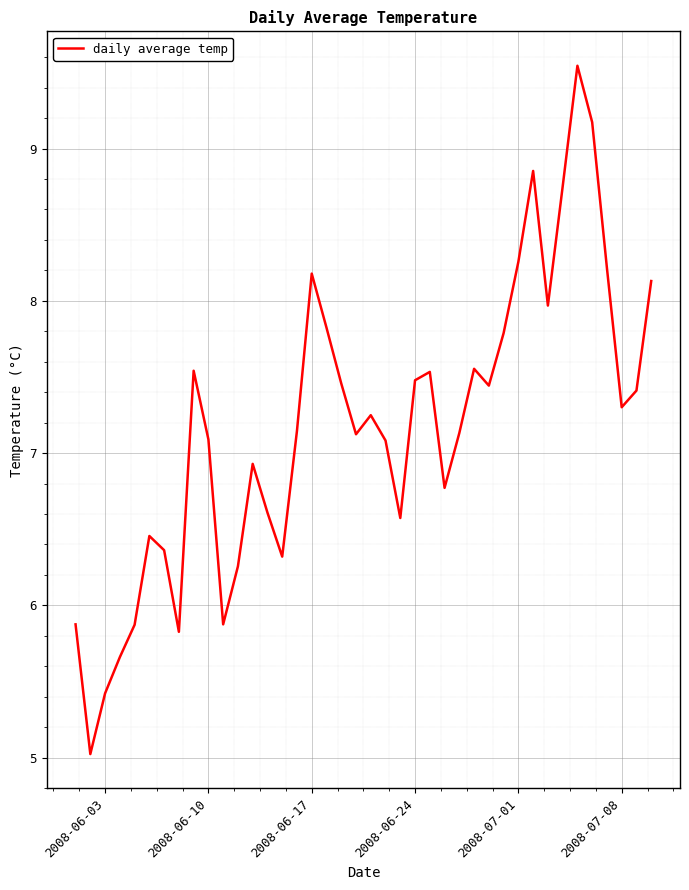

What is the greatest value displayed?

9.5